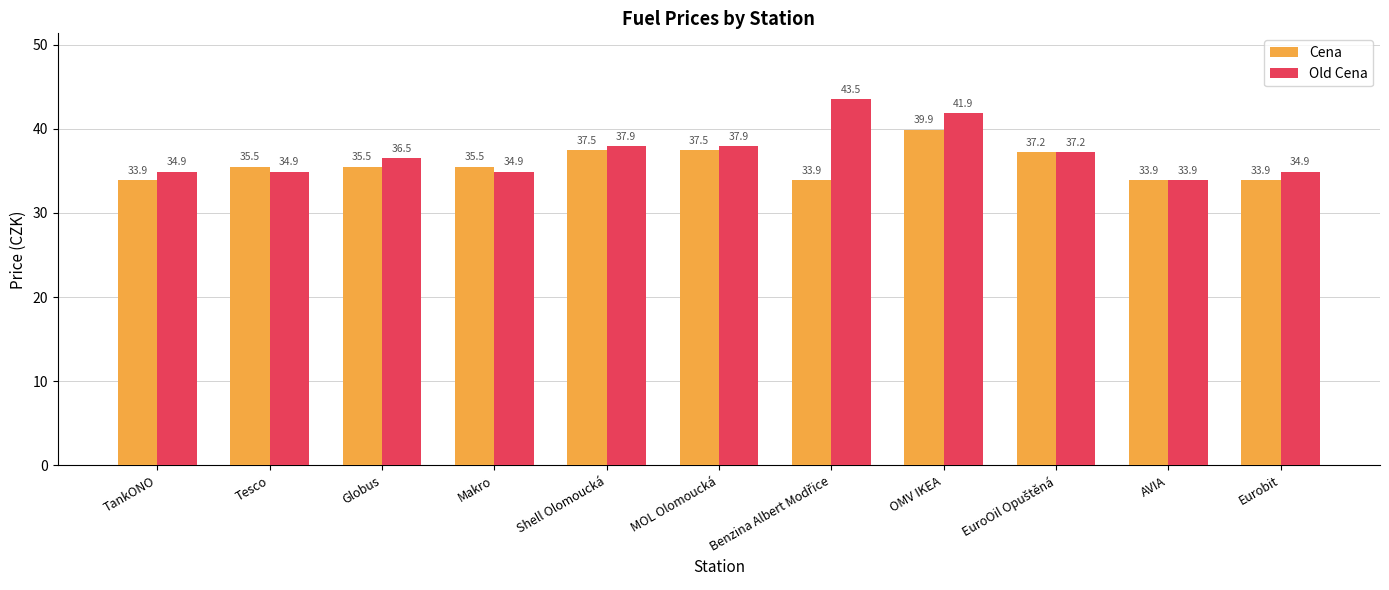

What is the label of the 10th bar from the right?

Tesco